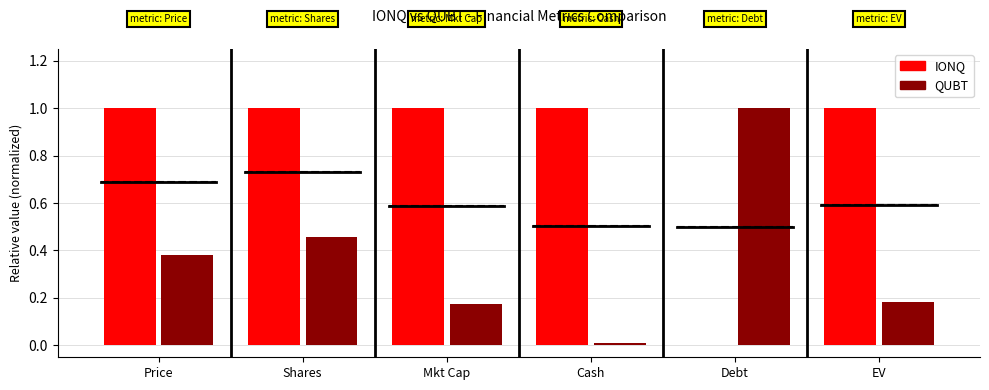

Where is IONQ nearest to the value 0?

Debt